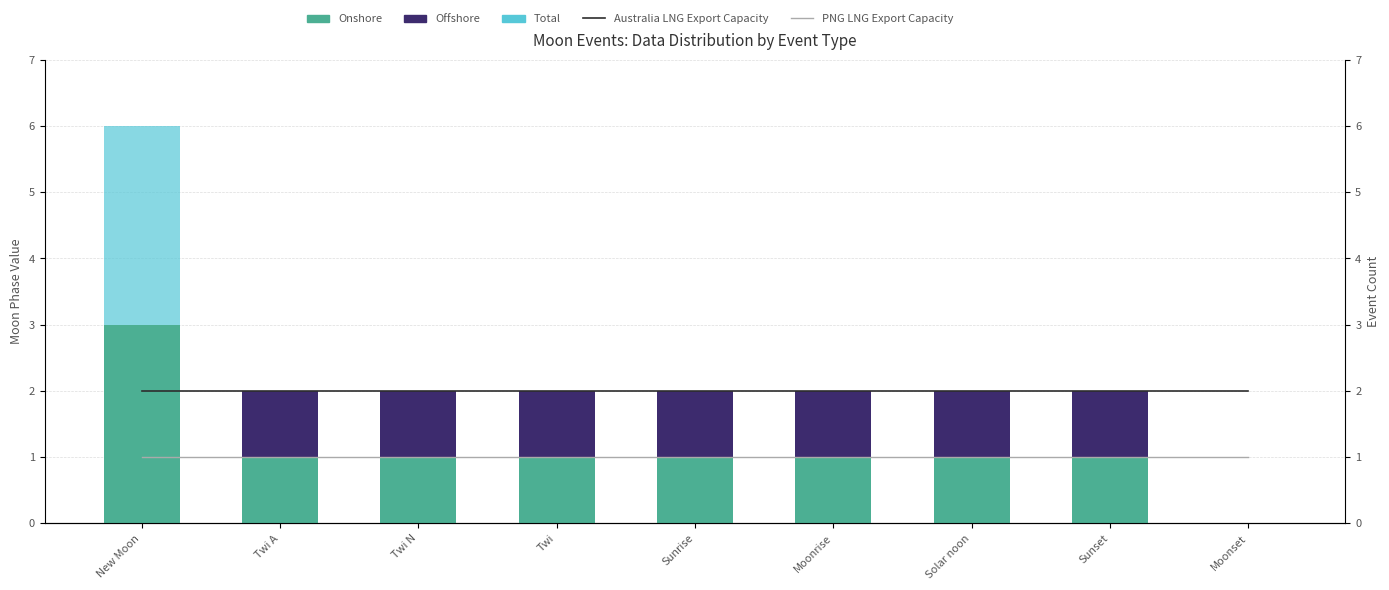

What are all the series names shown in the legend?

Onshore, Offshore, Total, Australia LNG Export Capacity, PNG LNG Export Capacity